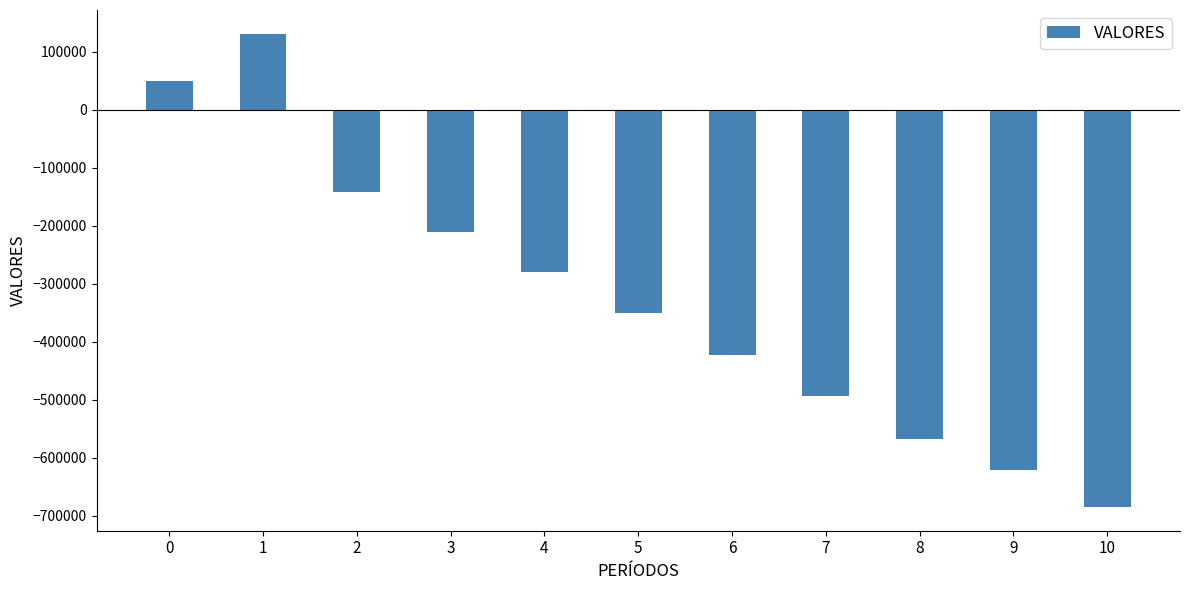

What is the value of the 6th bar from the left?

-350755.6